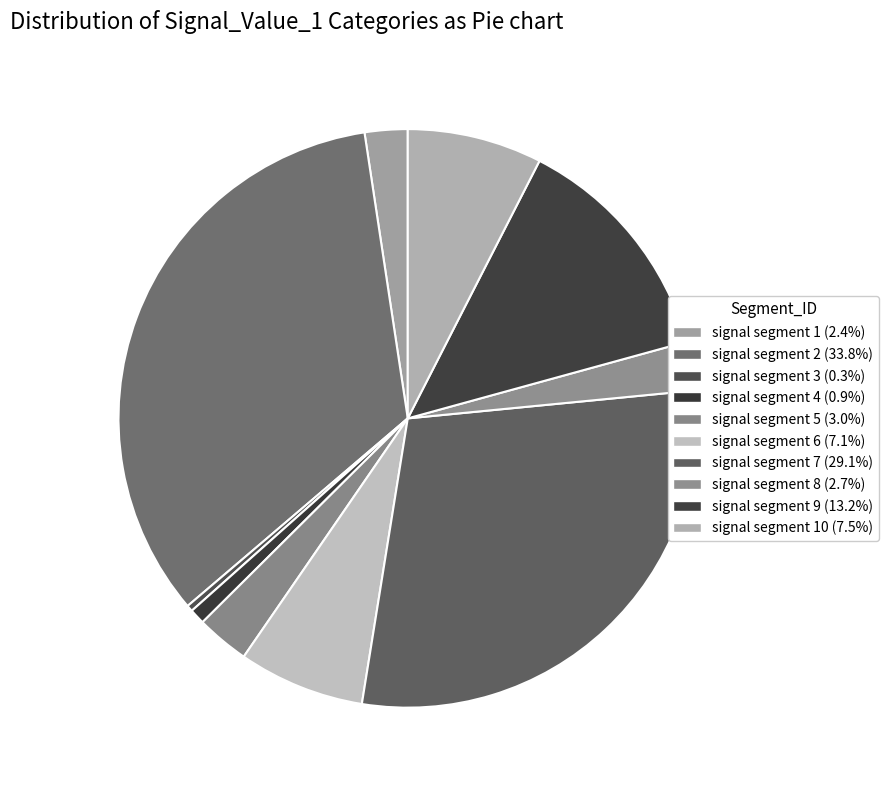

To the nearest percent, what is the difference between the largest and smallest slice percentages?

33%